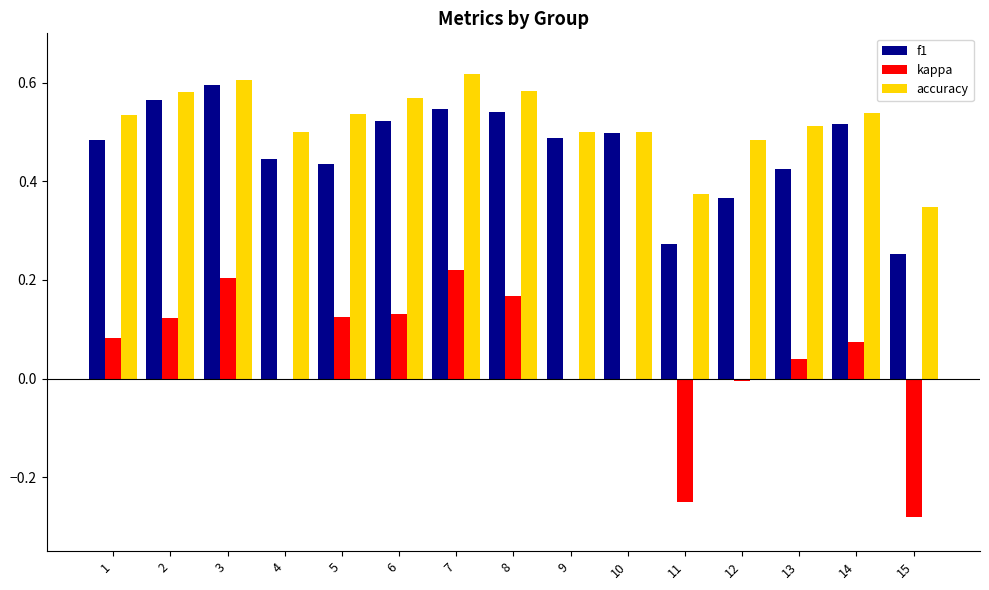

What is the sum of all accuracy values?

7.8